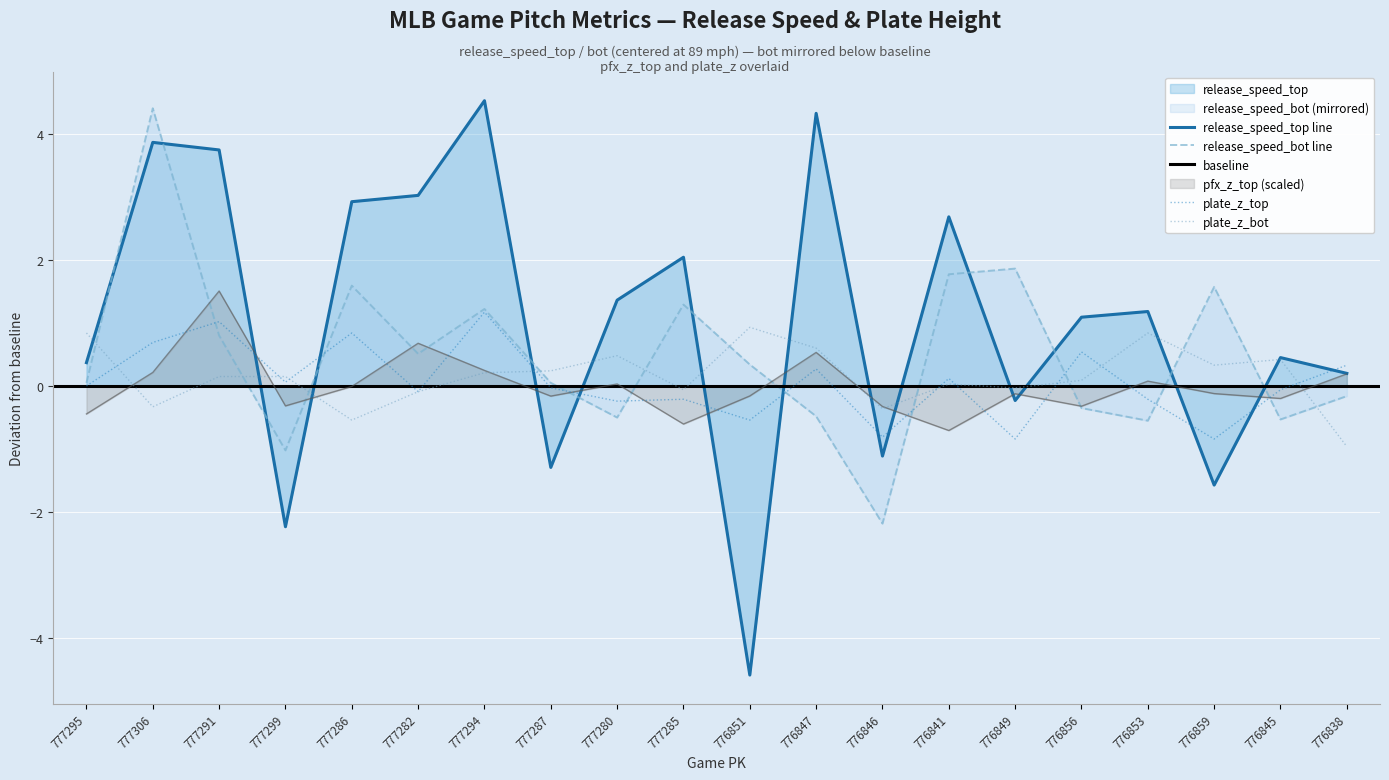

Which category has the lowest value in the plate_z_top series?

776849